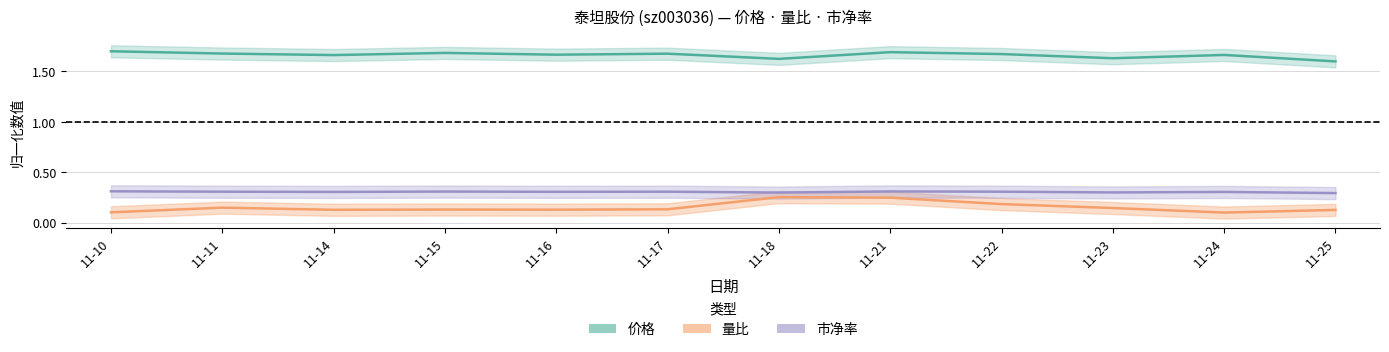

True or false: 量比 and 价格 intersect in this chart.

False